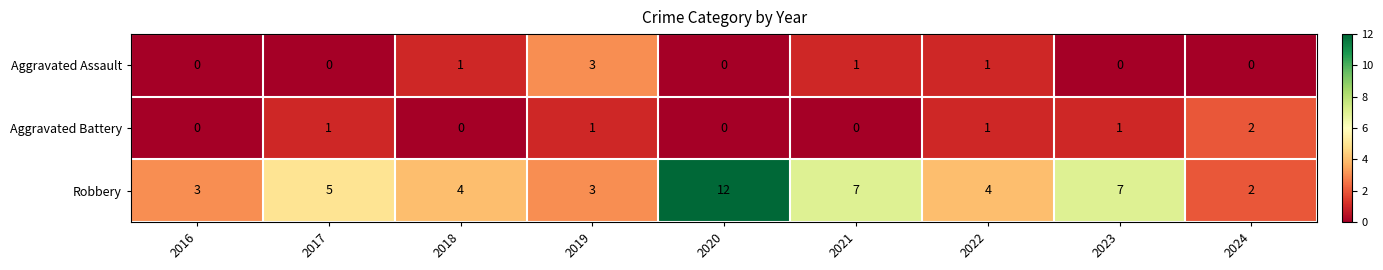

Reading left to right, what are all the values shown in this chart?

Aggravated Assault: 0	0	1	3	0	1	1	0	0
Aggravated Battery: 0	1	0	1	0	0	1	1	2
Robbery: 3	5	4	3	12	7	4	7	2